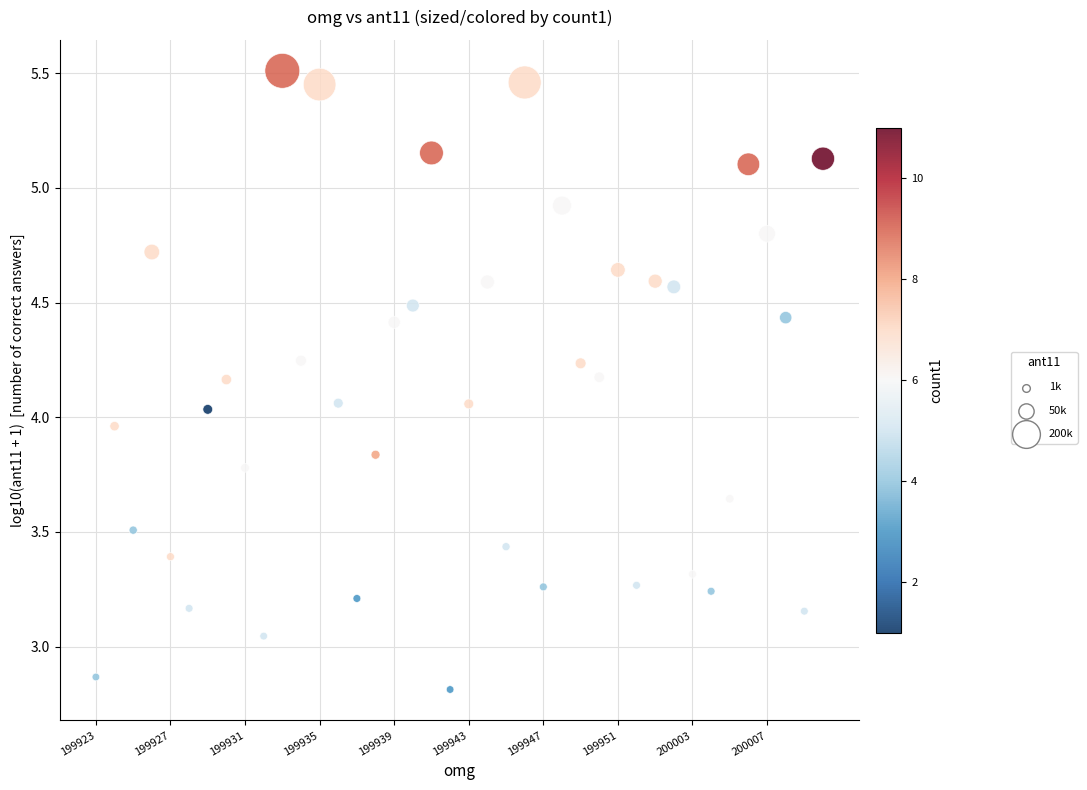

How many data points are displayed?

40